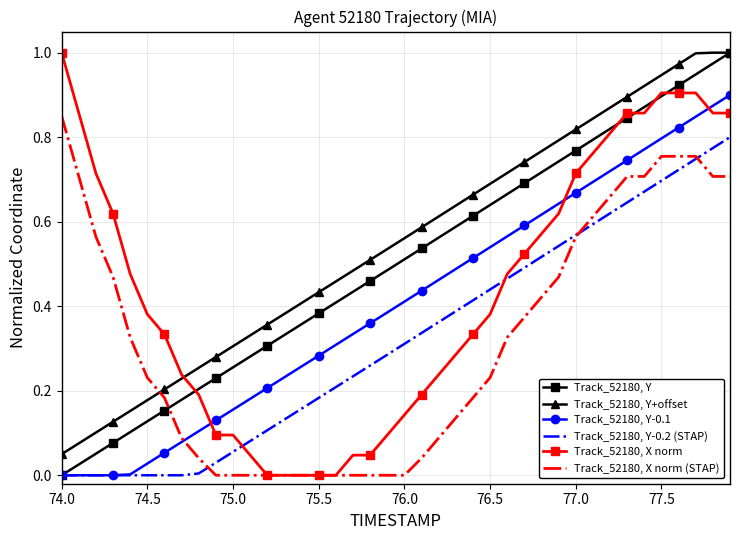

Which series has the largest total across all categories?

Track_52180, Y+offset